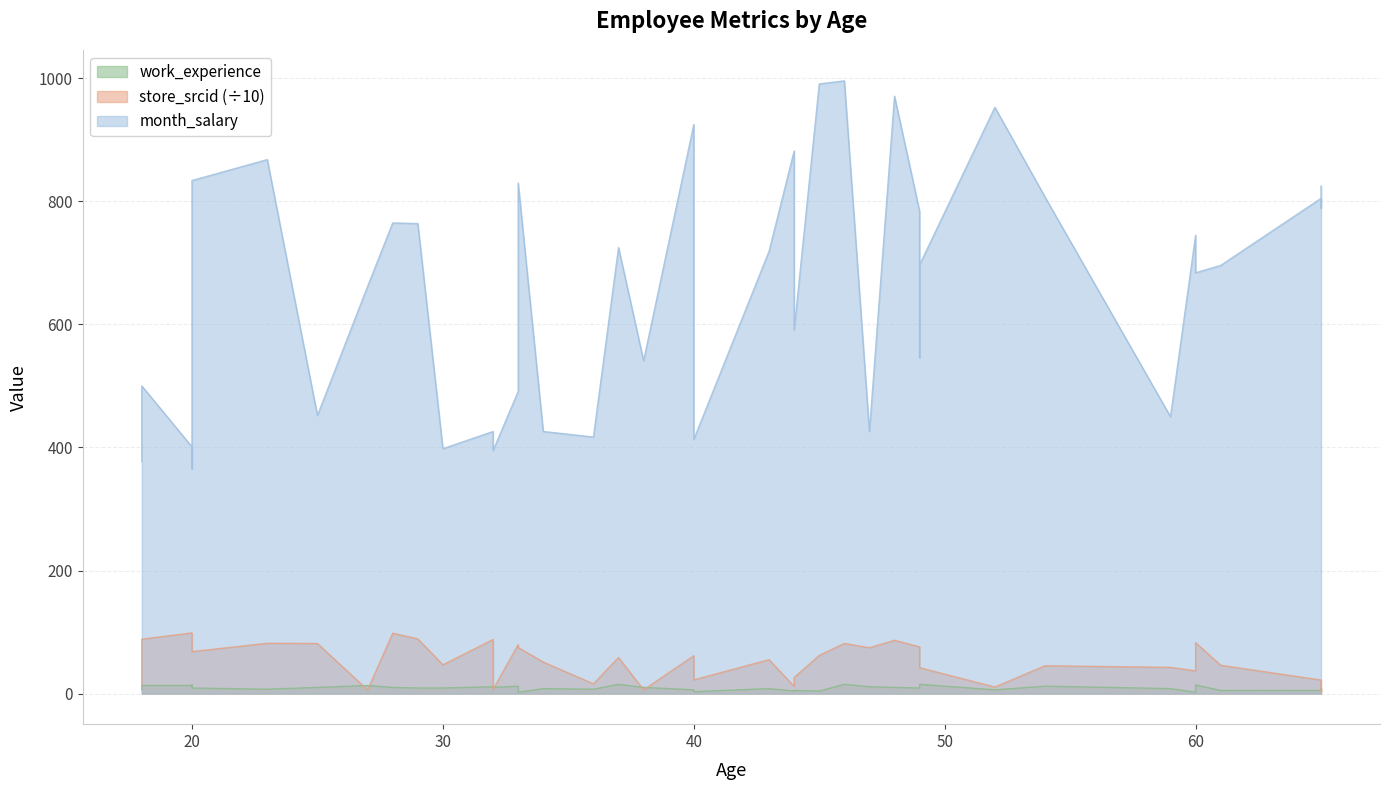

The value of work_experience at 18 is 13. True or false?

True